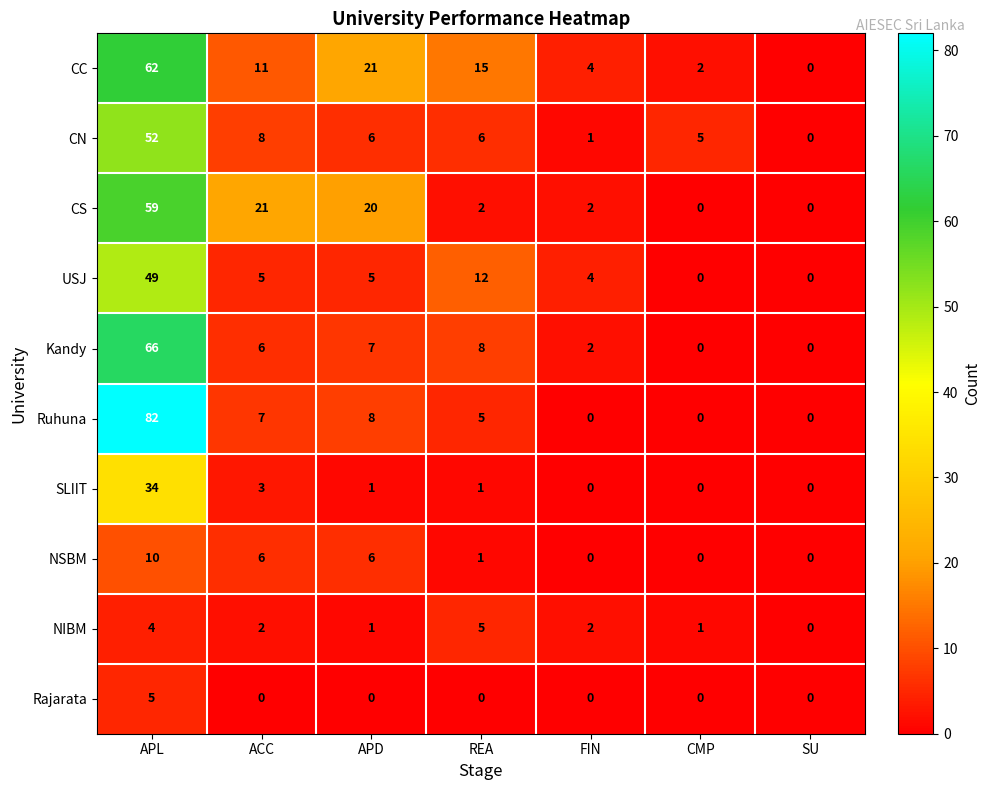

The value of CC at APD is 21. True or false?

True